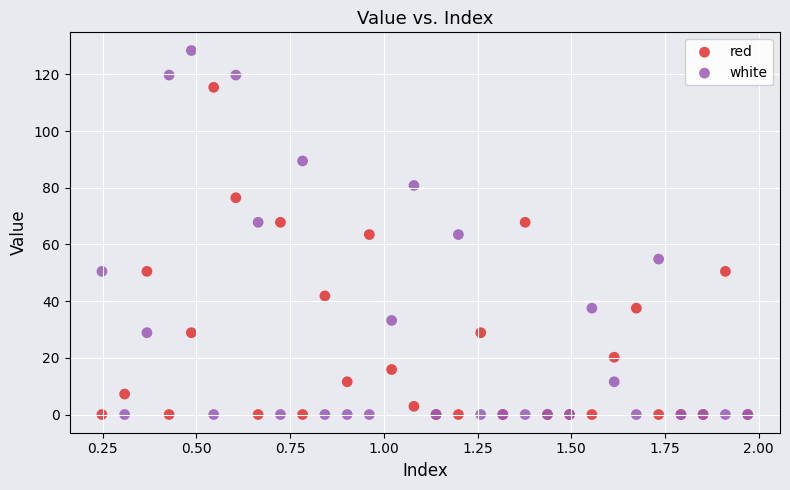

What is the X range (max minus min) for the scatter plot?

1.7